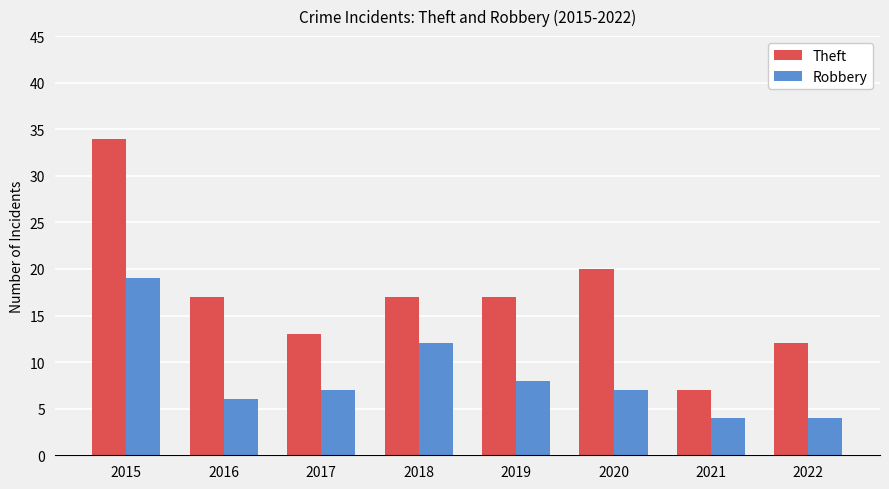

Which series has the largest total across all categories?

Theft